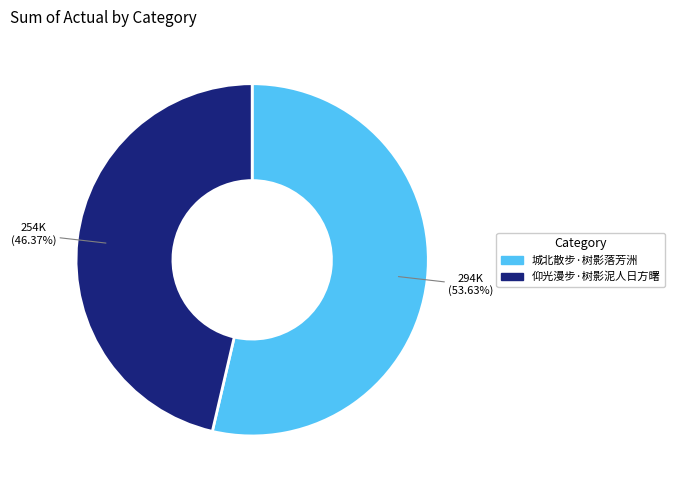

What percentage is NOT represented by 城北散步·树影落芳洲?

46.4%